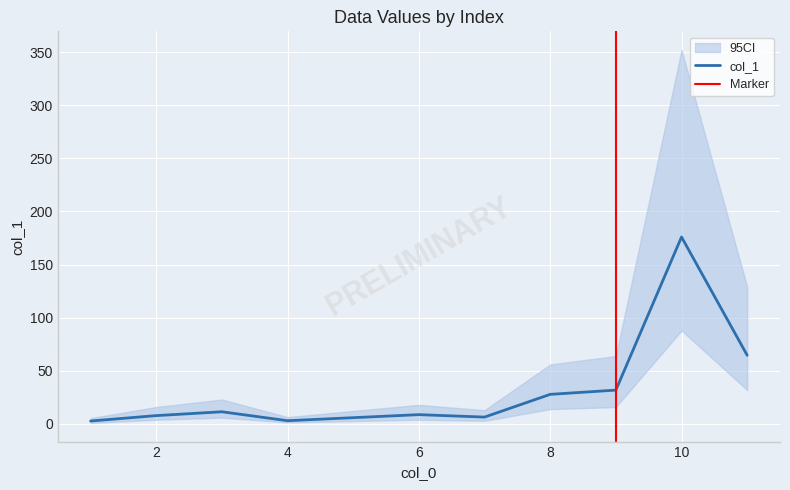

Reading left to right, extract all data points from this chart.

2.8	7.9	11.5	3.1	8.8	6.5	27.9	31.9	176.0	64.7